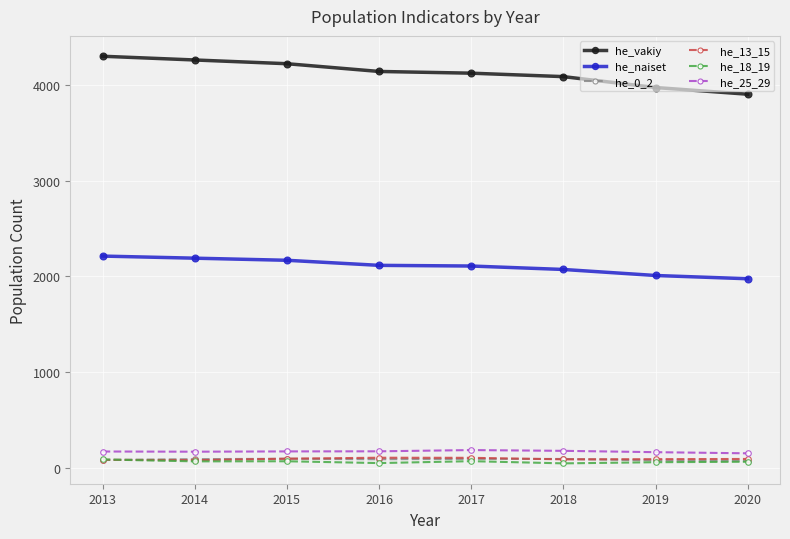

Between 2015 and 2018, which series saw the biggest shift?

he_vakiy